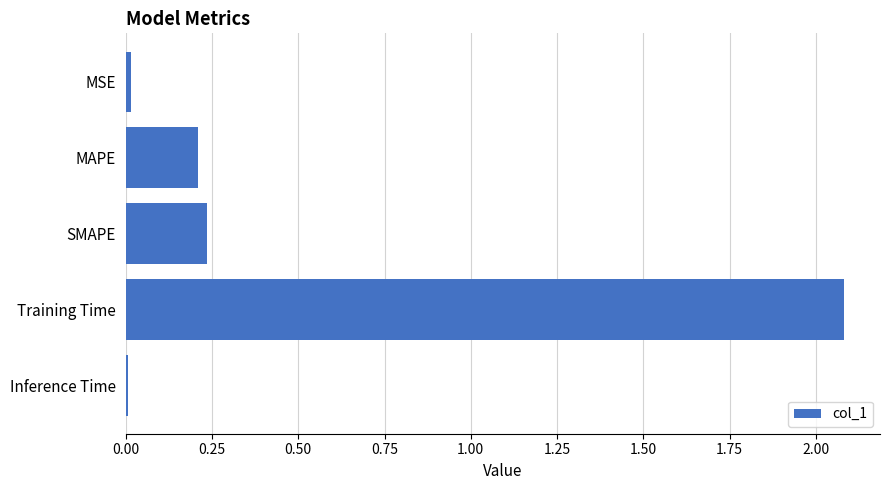

At which category does the chart reach its peak across all series?

Training Time